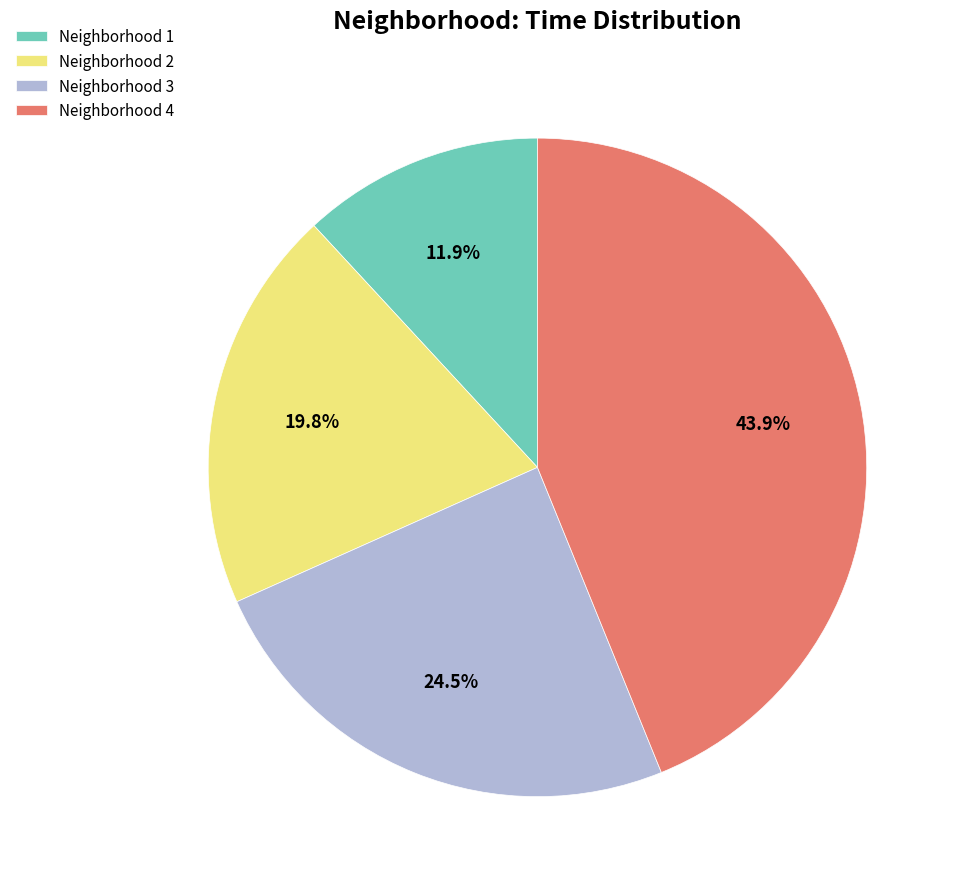

What percentage do Neighborhood 3 and Neighborhood 4 together represent?

68.3%